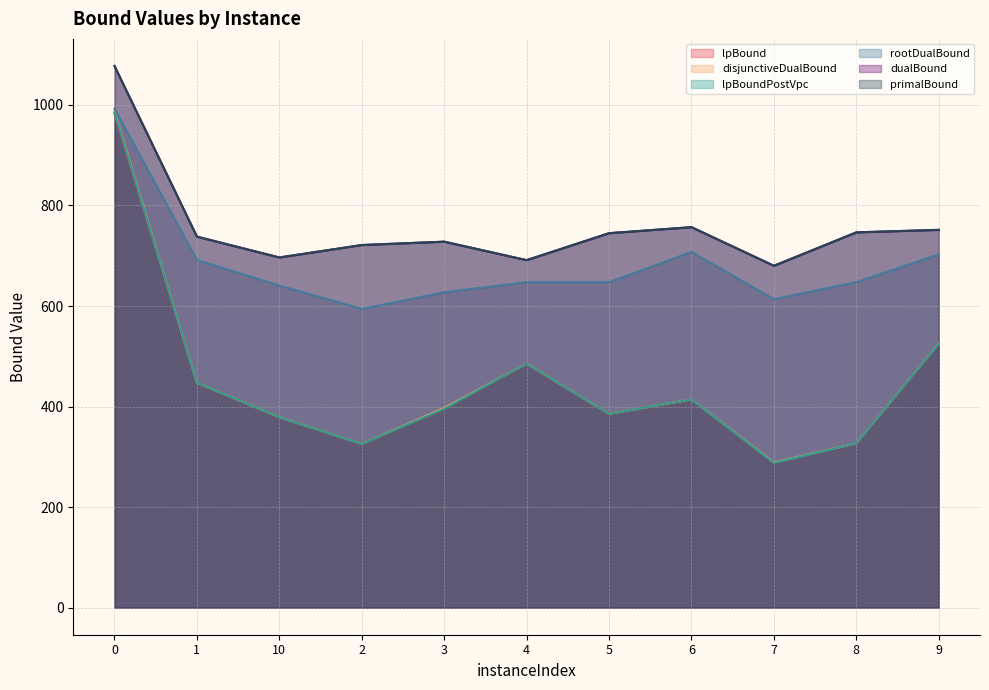

True or false: rootDualBound and lpBoundPostVpc cross at least once.

False